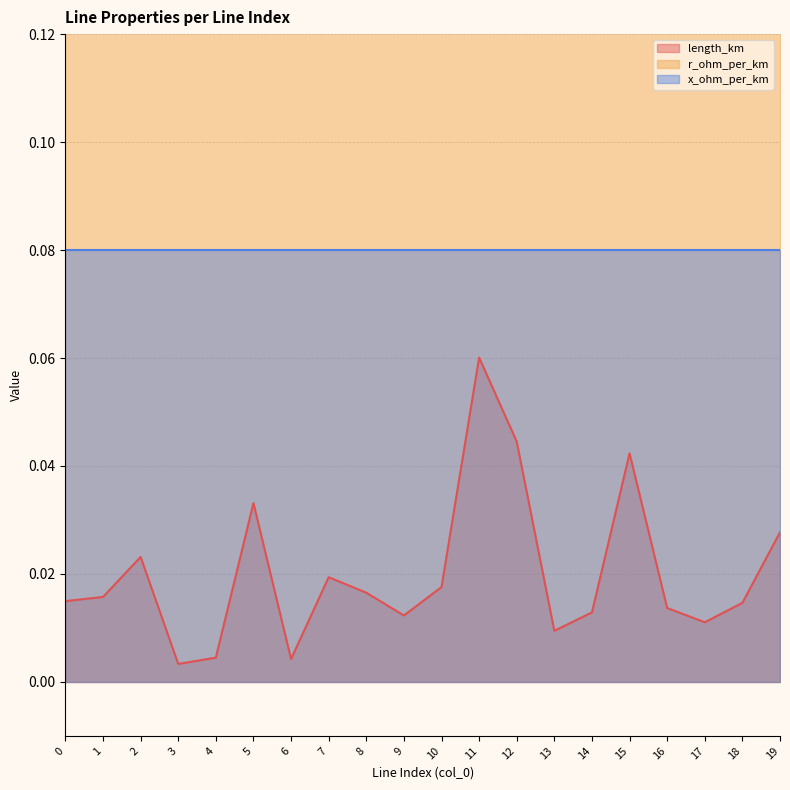

True or false: r_ohm_per_km has more than 0 points higher than both neighbors.

False